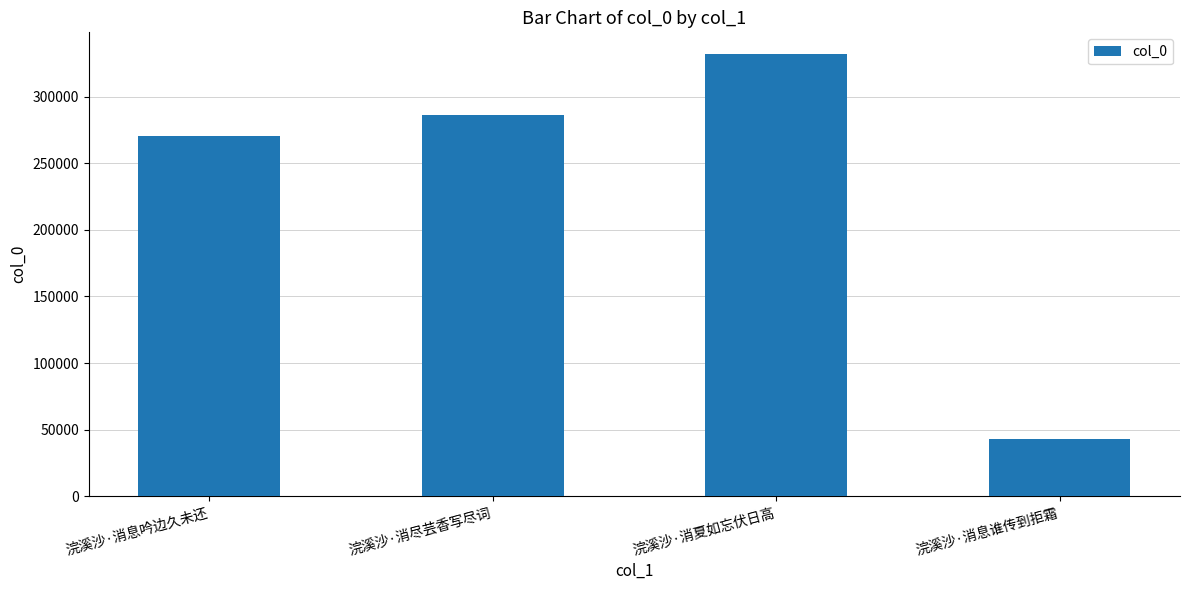

True or false: the data shows 270338 at 浣溪沙·消息吟边久未还.

True